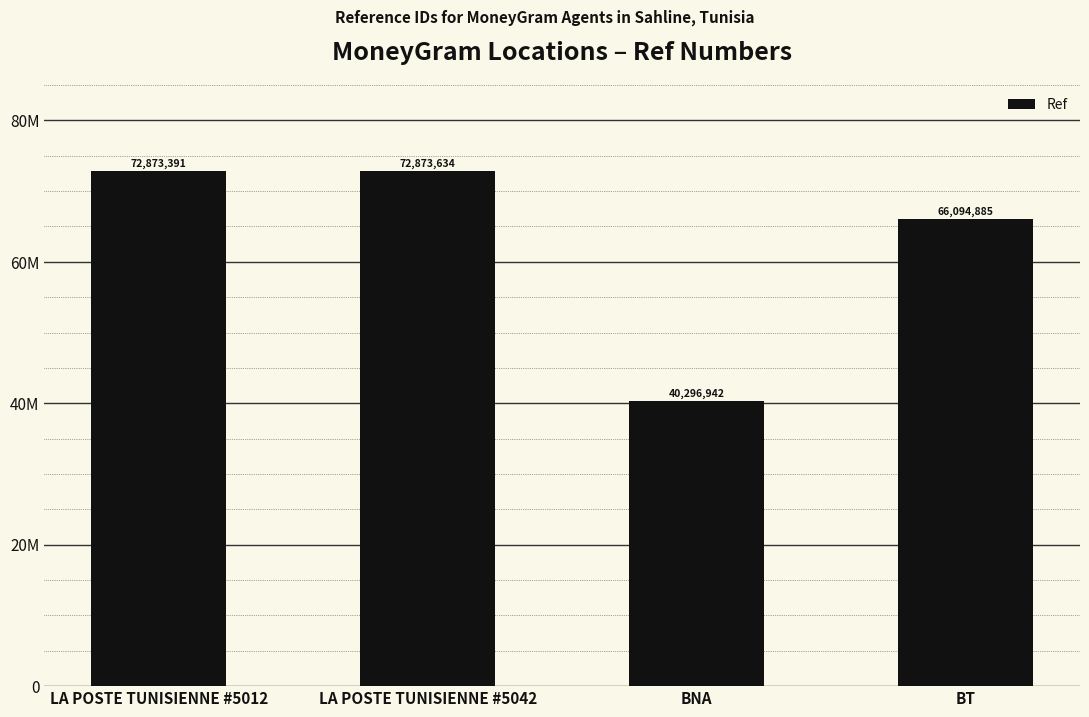

Rank the categories by value from lowest to highest.

BNA, BT, LA POSTE TUNISIENNE #5012, LA POSTE TUNISIENNE #5042